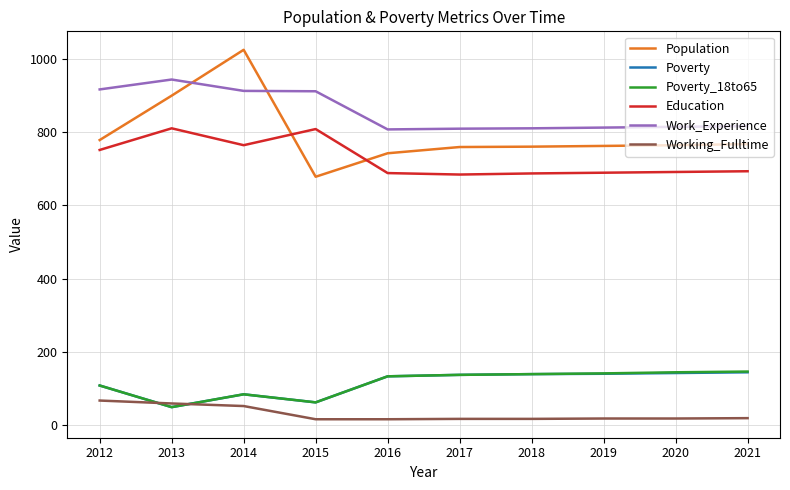

True or false: Poverty_18to65 has more than 0 interior local peaks.

True